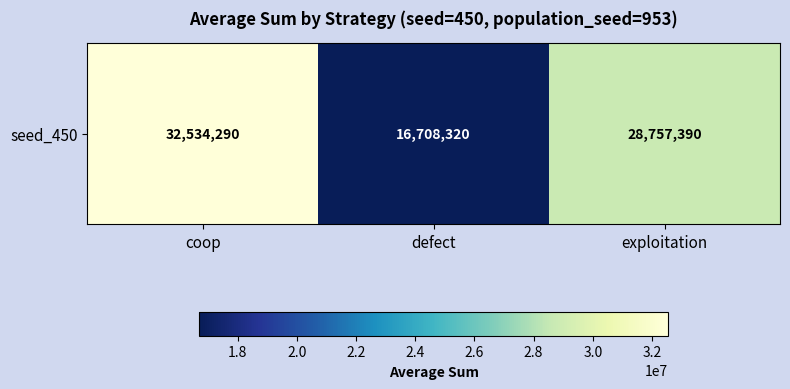

Count the number of data series in this chart.

1